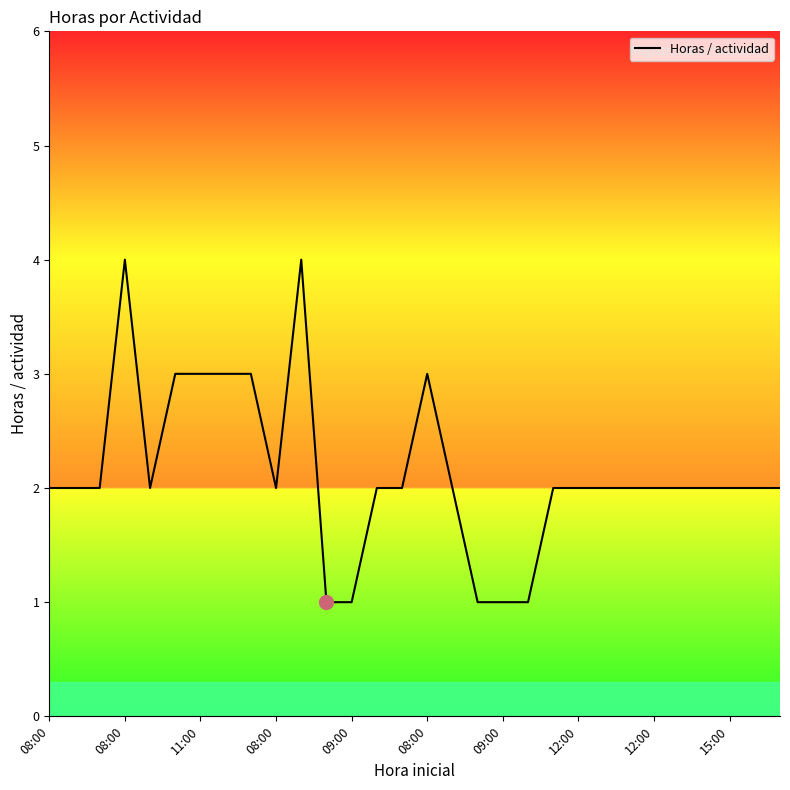

What is the maximum value shown in the chart?

4